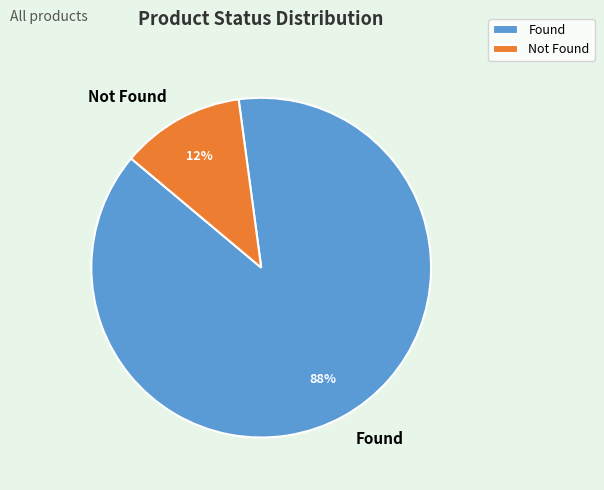

Which slice is the largest?

Found